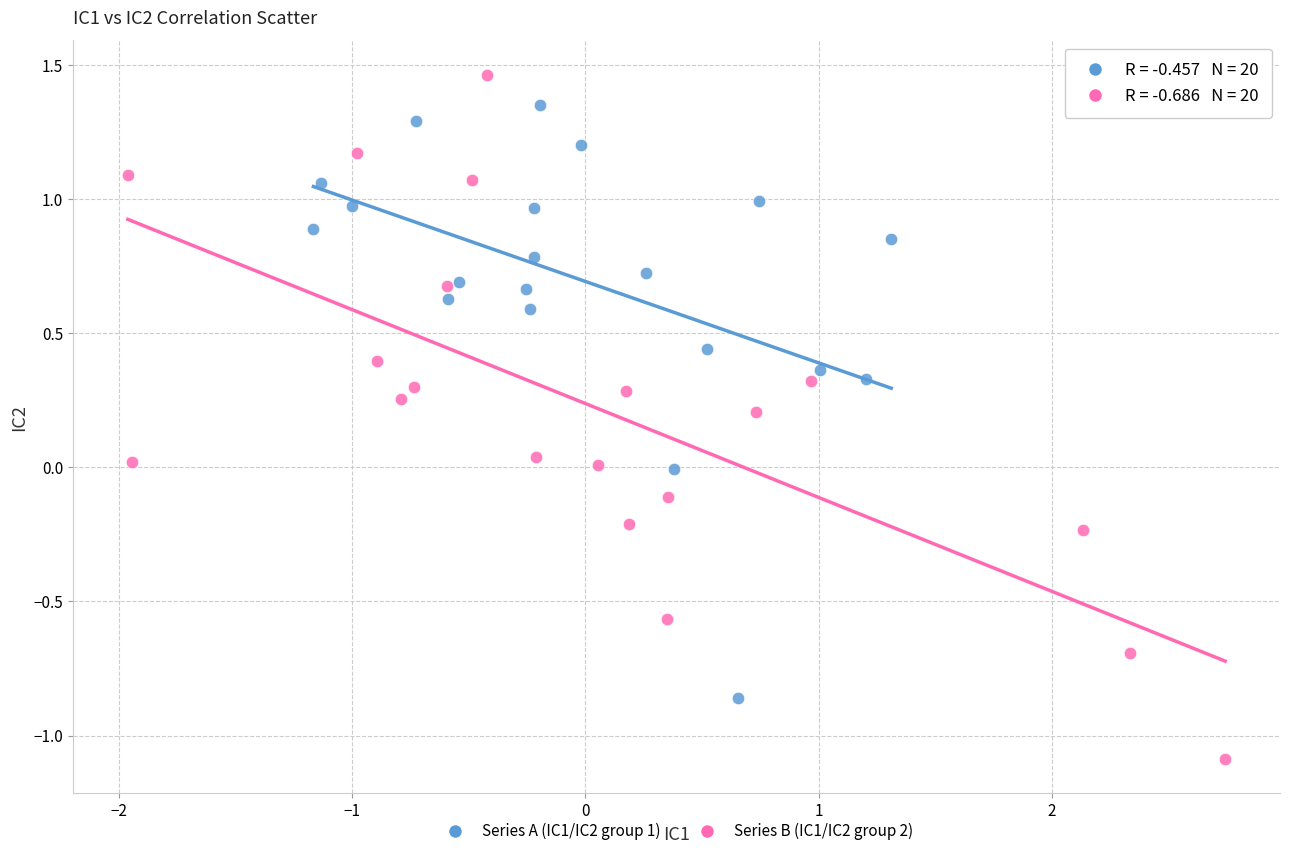

Which series has the largest Y range (max minus min)?

Series B (IC1/IC2 group 2)